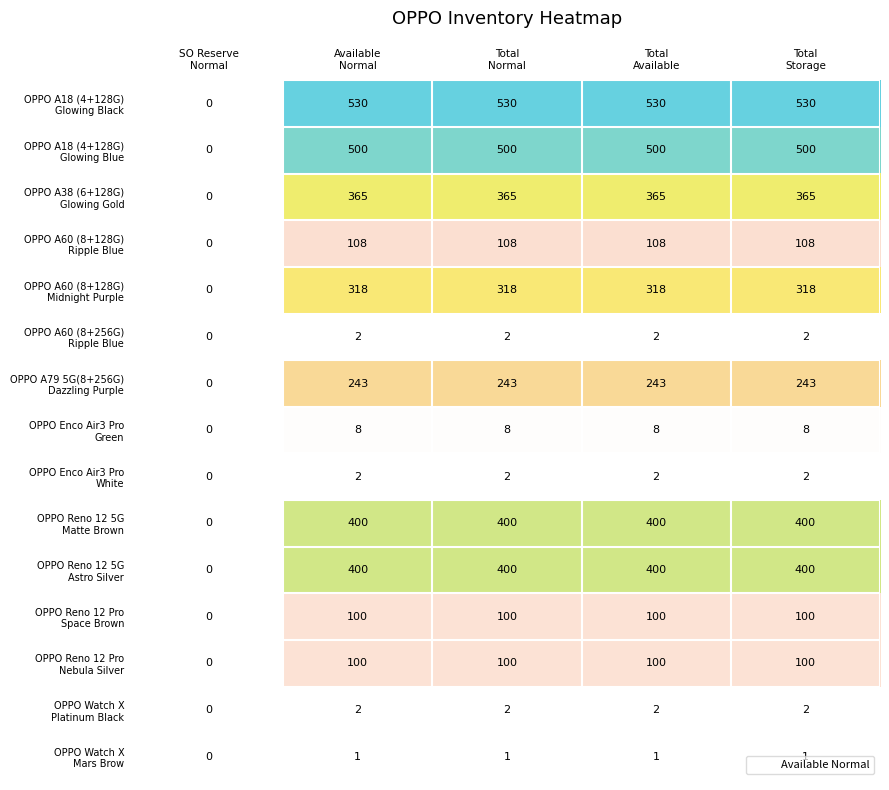

At how many categories does at least one series exceed 307?

4